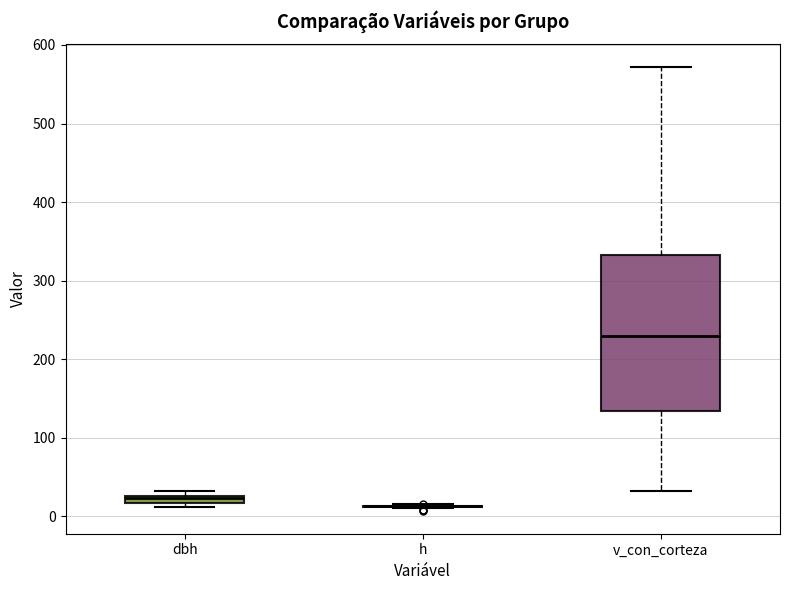

Comparing the boxes themselves (not the whiskers), which one is the tallest?

v_con_corteza